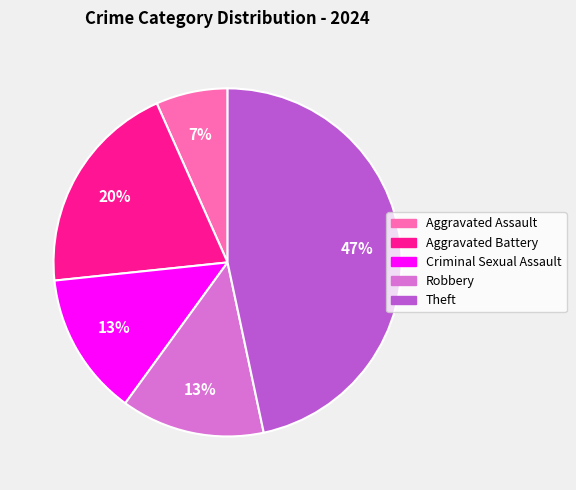

Which slice is the smallest?

Aggravated Assault